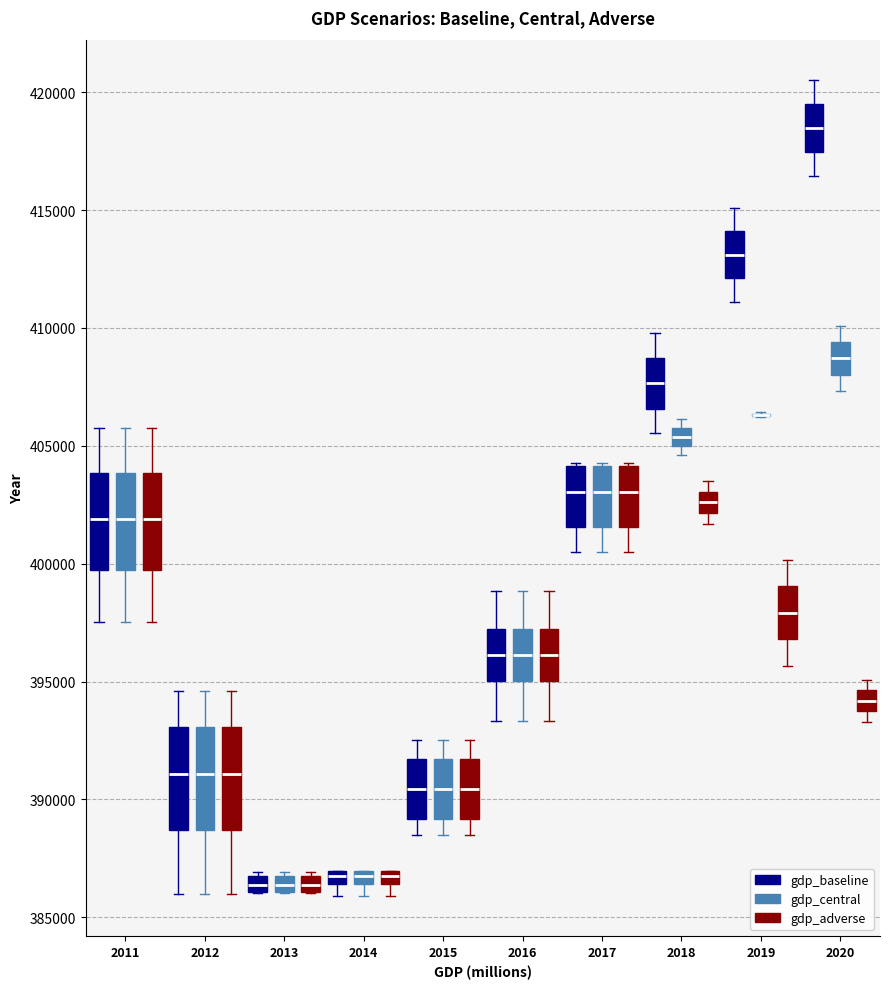

Where does the lower whisker of the box for 2016 (gdp_baseline) end on the y-axis? The values are not printed on the chart, so give them approximately, as read against the axis.

393500